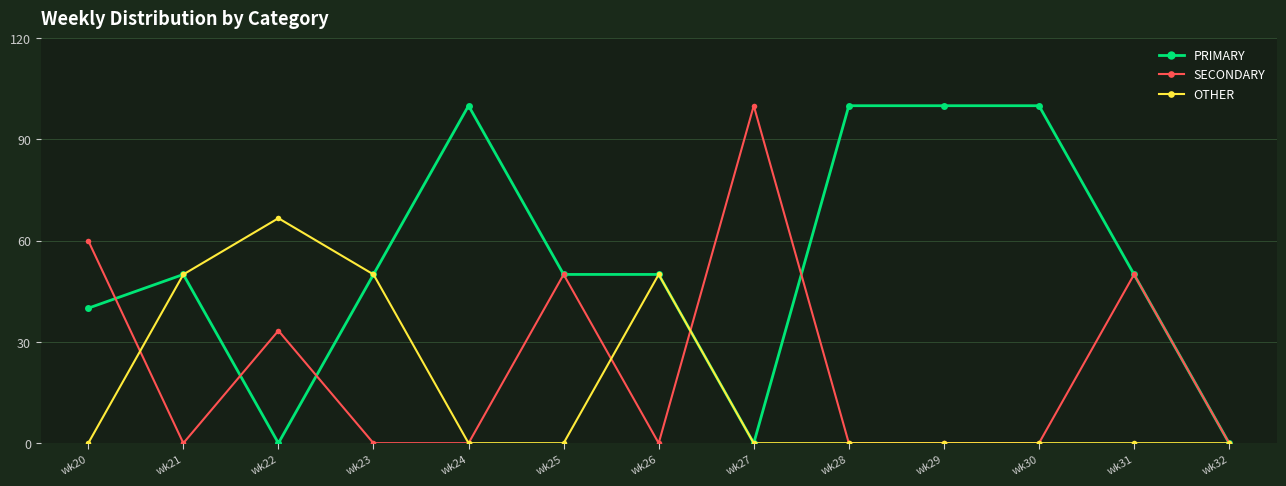

At how many categories does at least one series exceed 56?

7